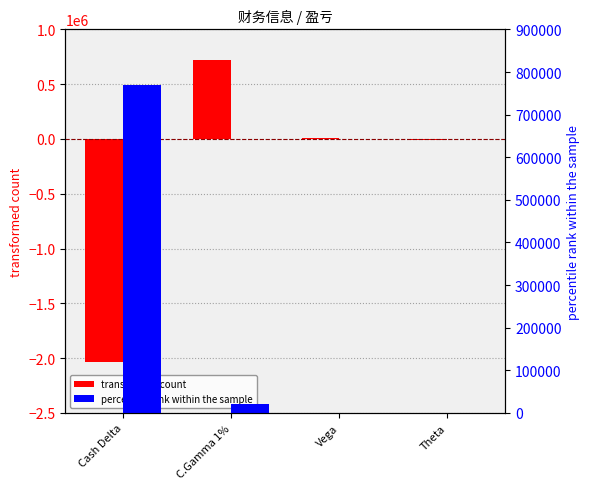

Which series has the largest range (max minus min)?

transformed count